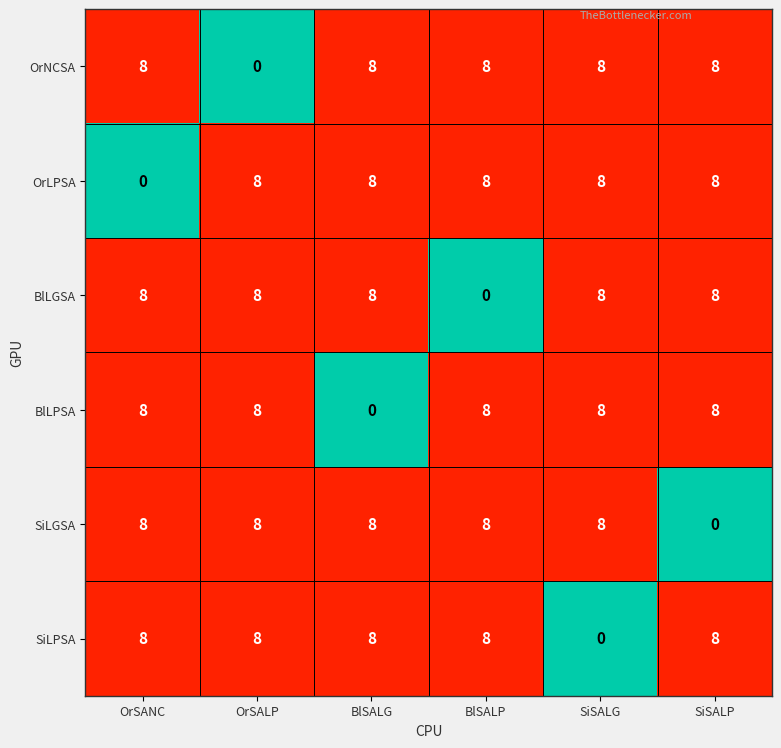

What is the difference between the highest and lowest values at OrSALP?

8